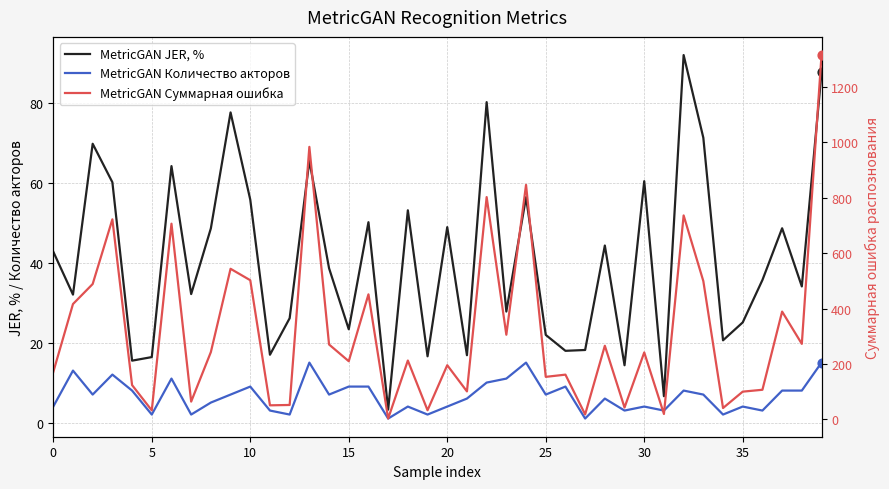

Which series has the largest Y range (max minus min)?

MetricGAN Суммарная ошибка